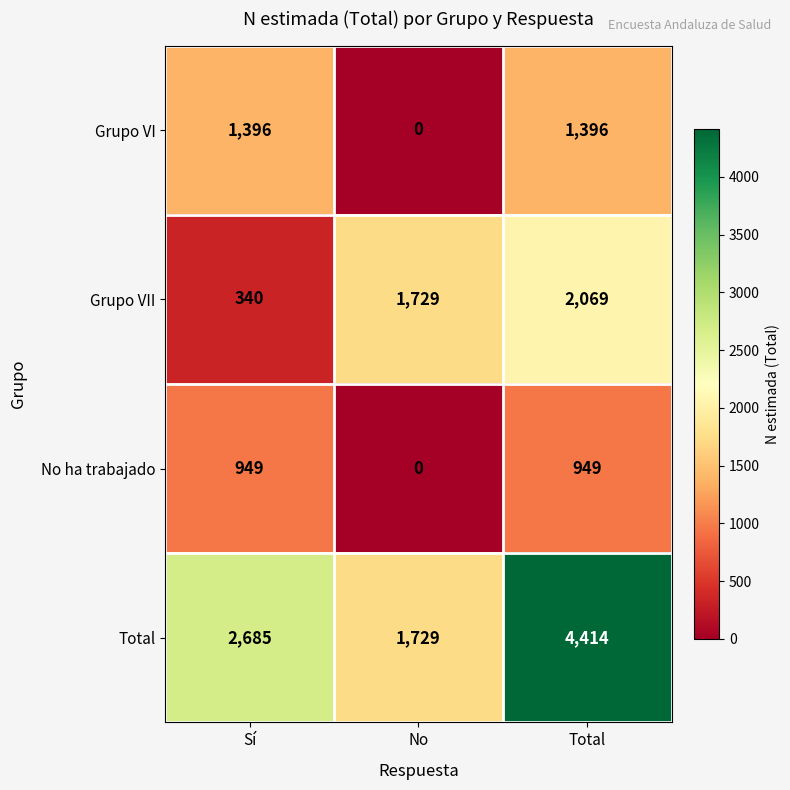

At Sí, list the series in order from smallest to largest.

Grupo VII, No ha trabajado, Grupo VI, Total